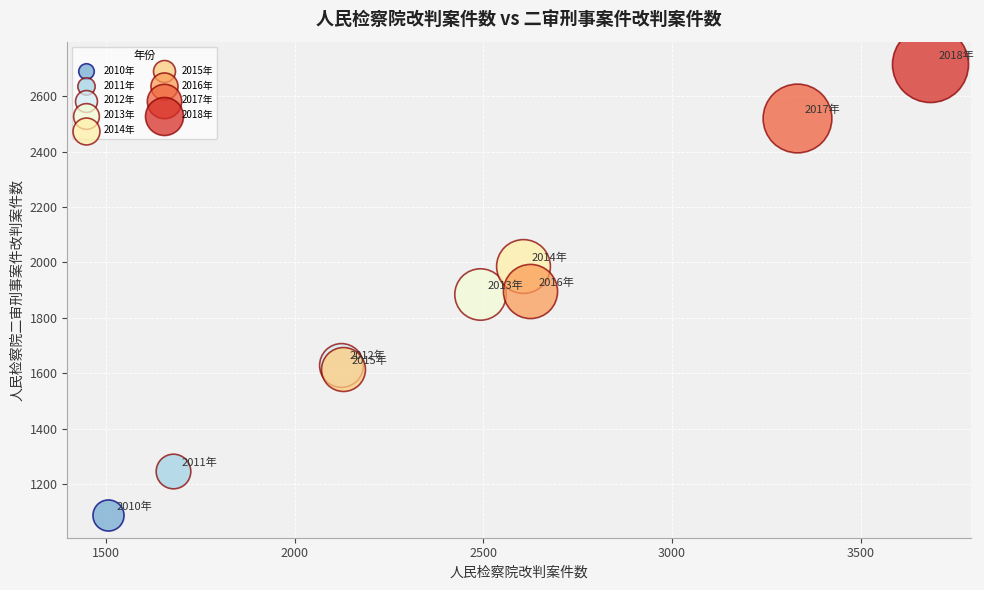

Which series contains the highest Y value?

2018年